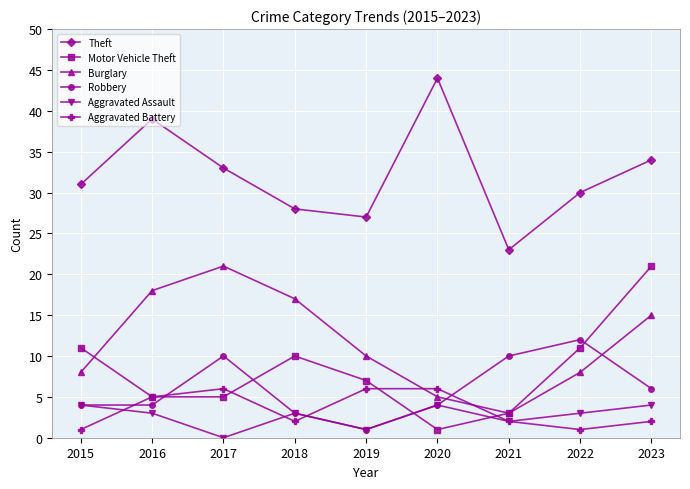

What is the value of the Aggravated Battery point at the 9th from the left?

2